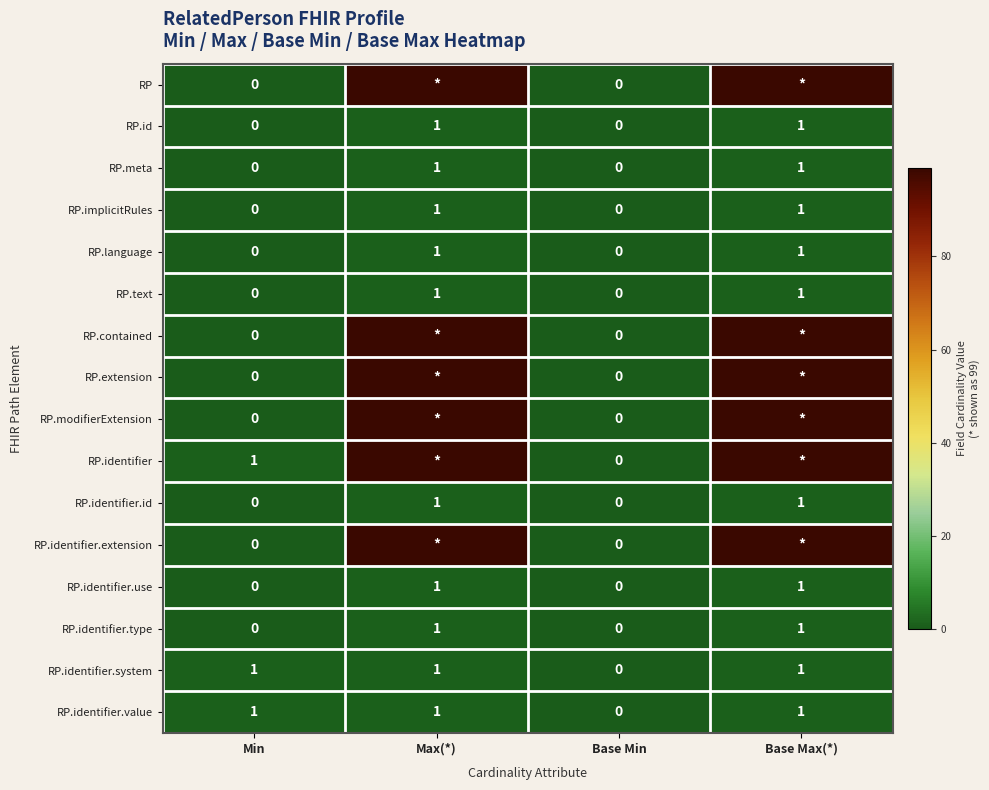

Count the RP.id values in the range 0 to 1.

4